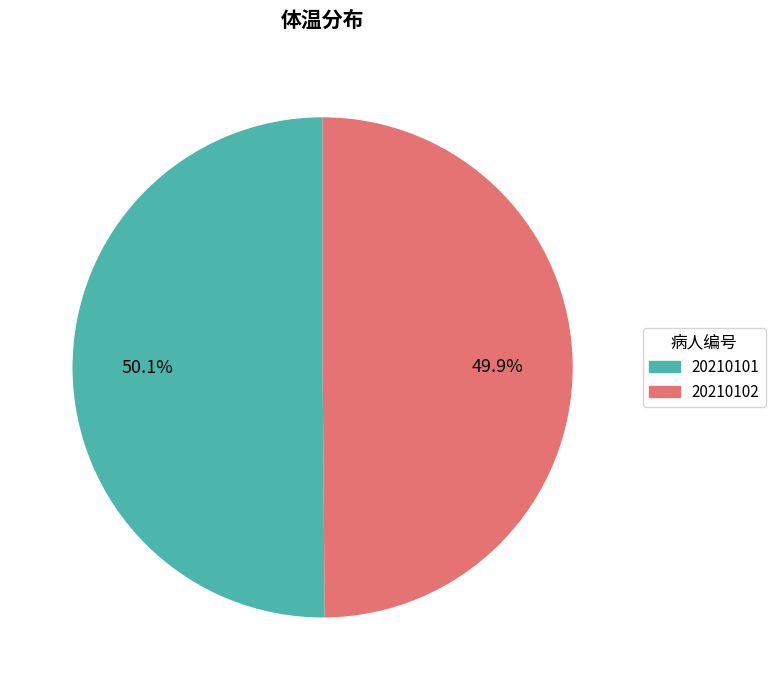

Is there any slice that represents more than half of the pie?

Yes